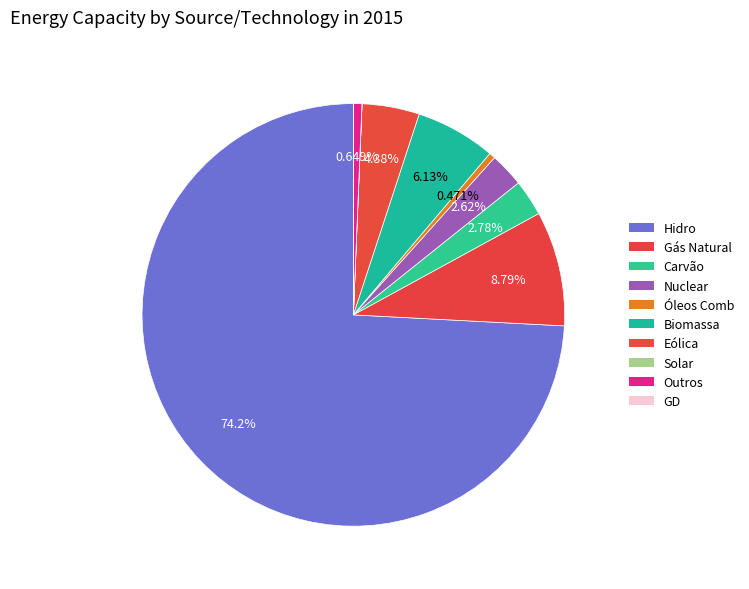

What is the total percentage of GD and Carvão?

2.8%